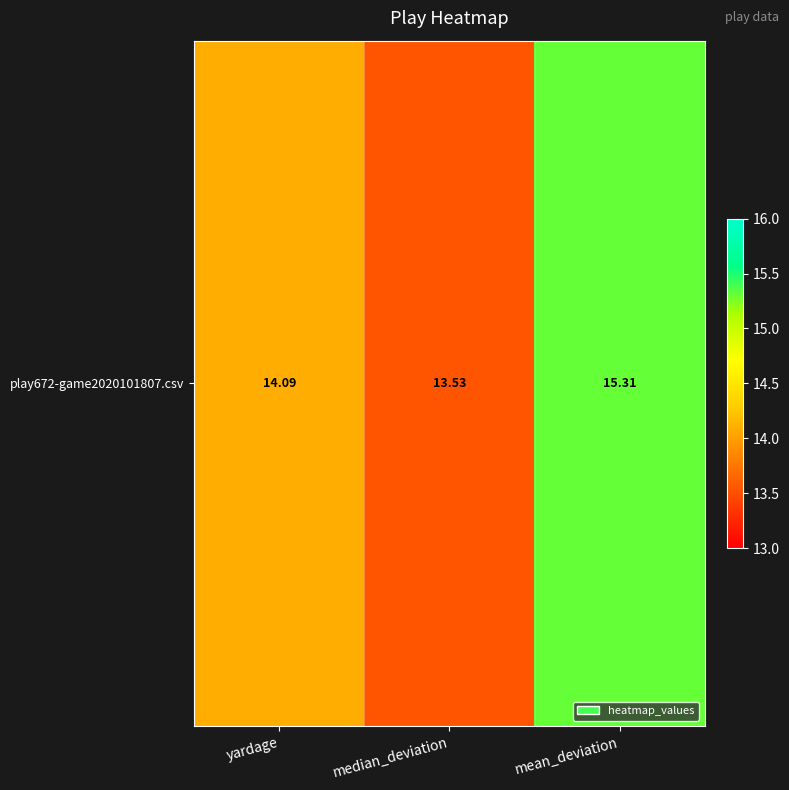

List the labels in order of value, smallest first.

median_deviation, yardage, mean_deviation